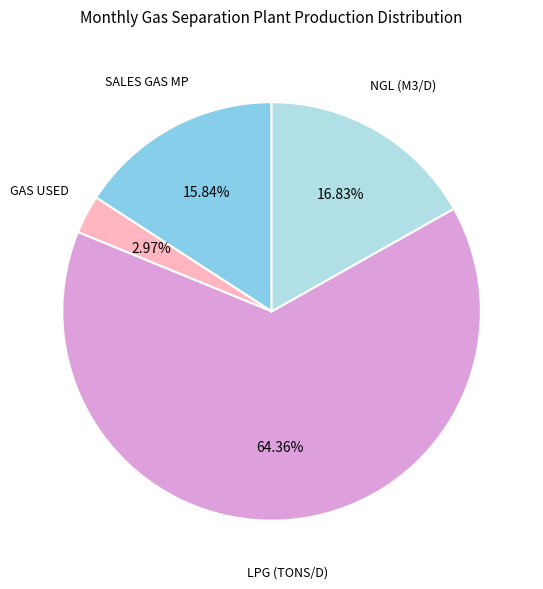

Is there a majority slice in this chart?

Yes